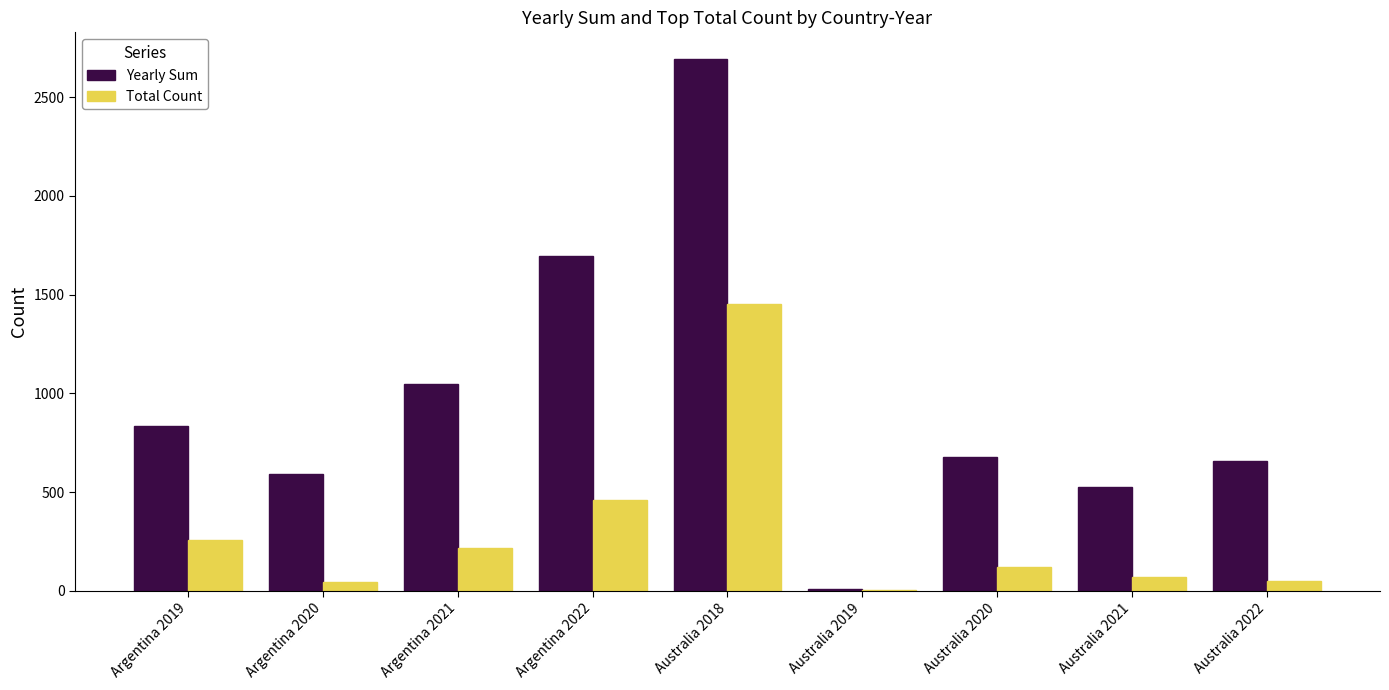

Which series changed the most between Argentina 2022 and Australia 2019?

Yearly Sum